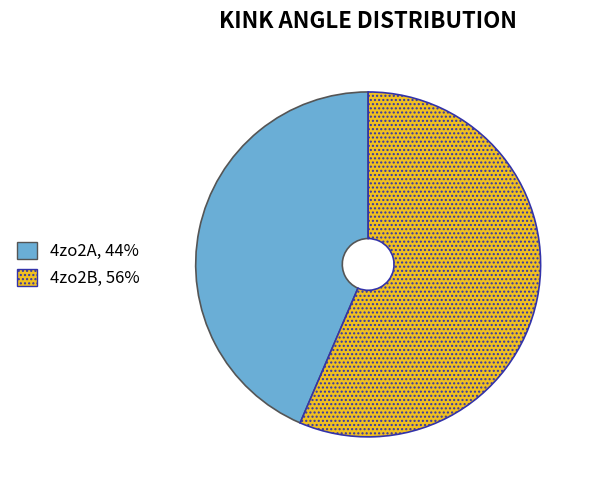

What is the ratio of the value at 4zo2A to the value at 4zo2B?

0.8